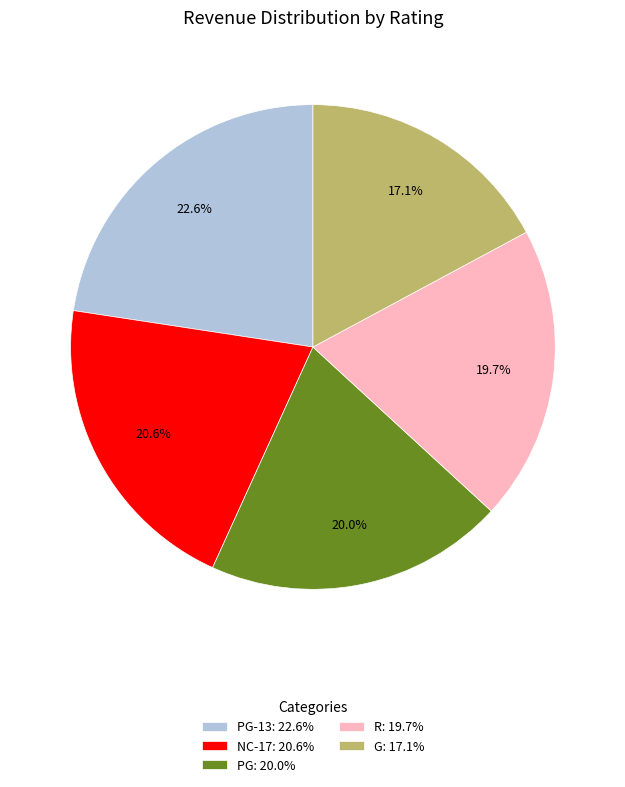

Which slice is the smallest?

G: 17.1%